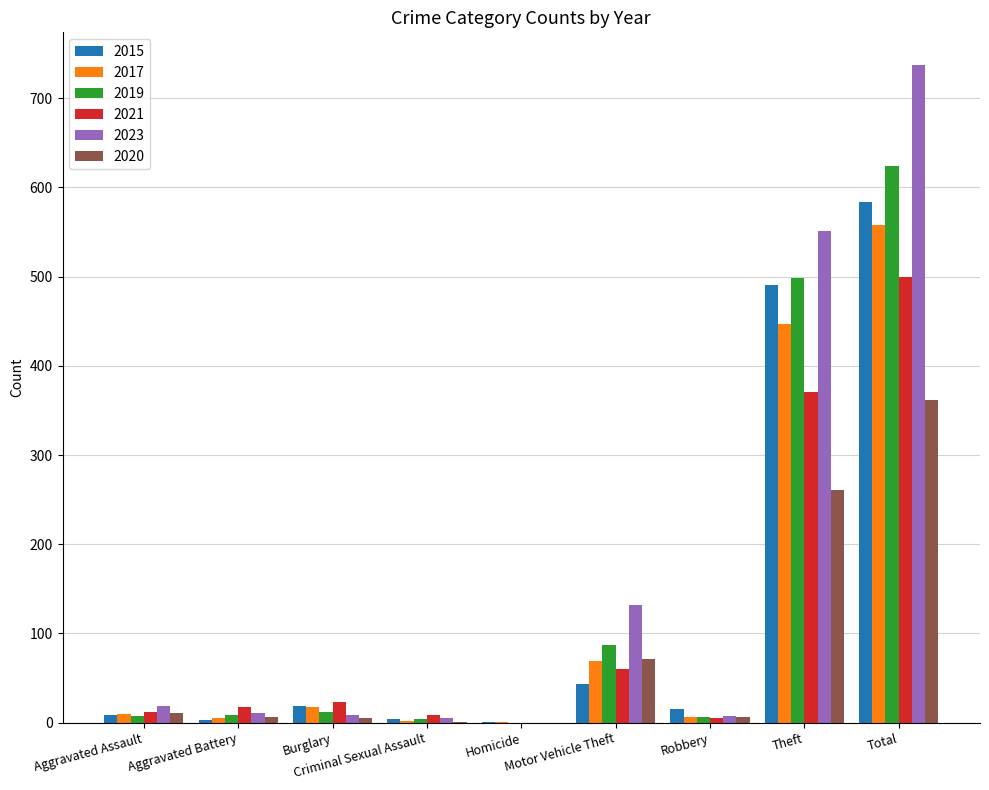

What is the highest value of the 2019 series?

624